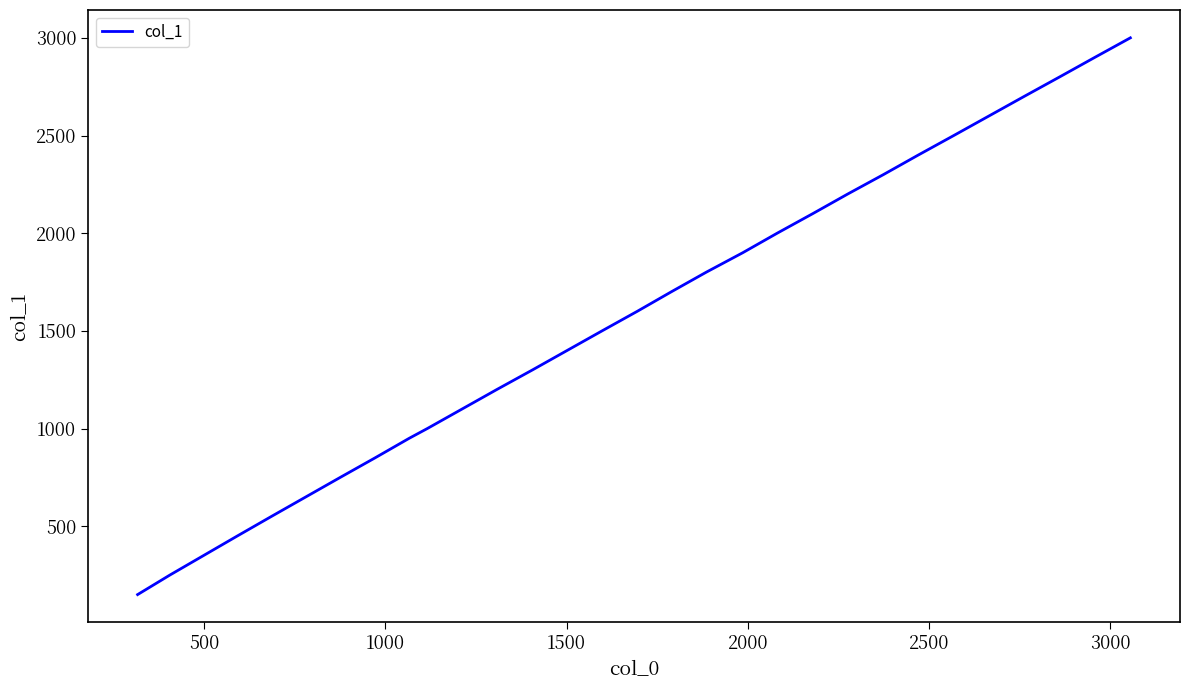

What is the smallest value displayed?

150